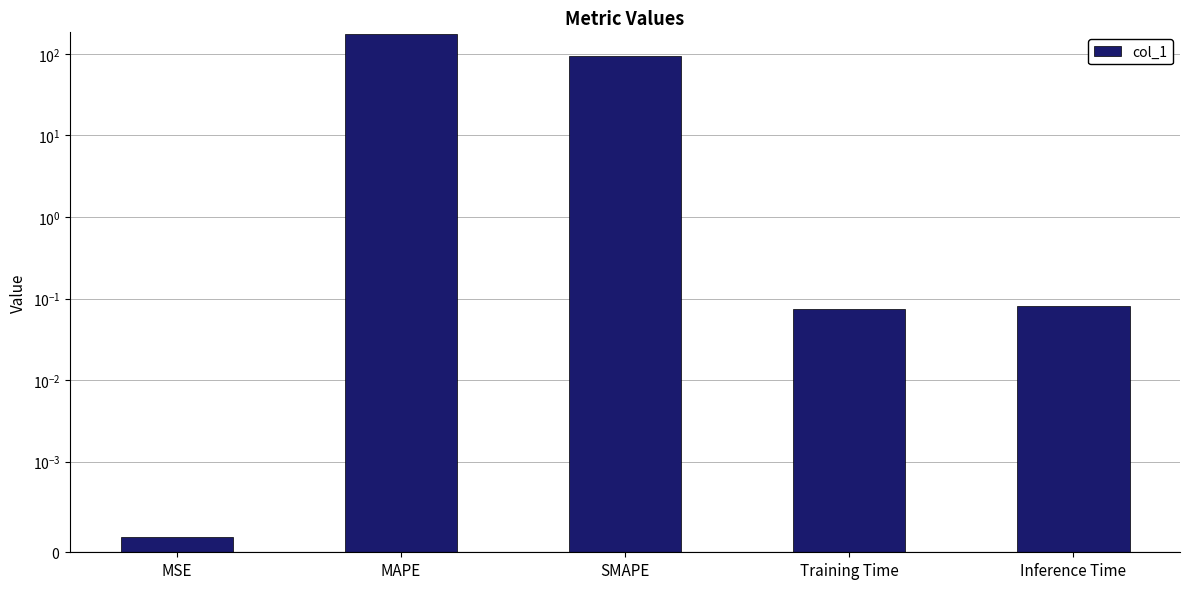

Does the chart contain stacked bars?

No